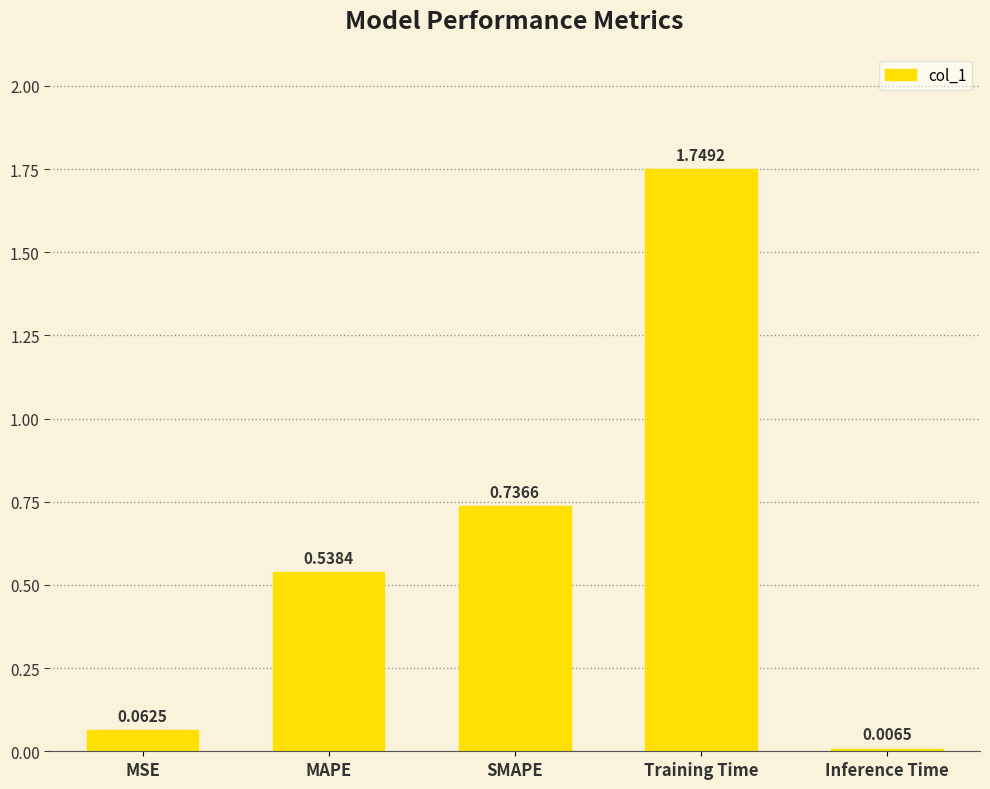

Which category has the lowest value across all series?

Inference Time